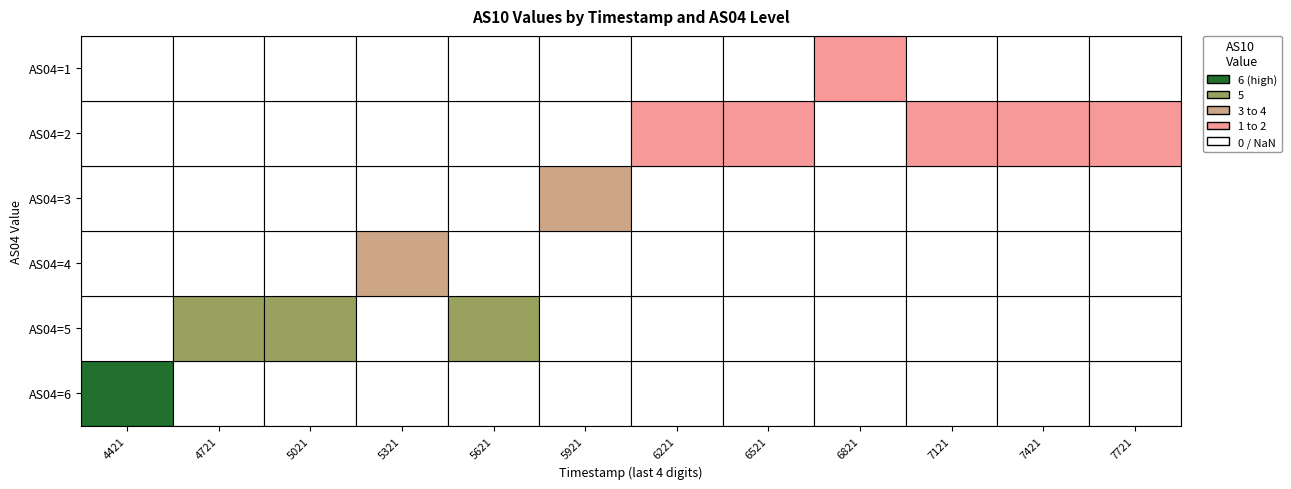

What is the sum of all AS04=6 values?

6